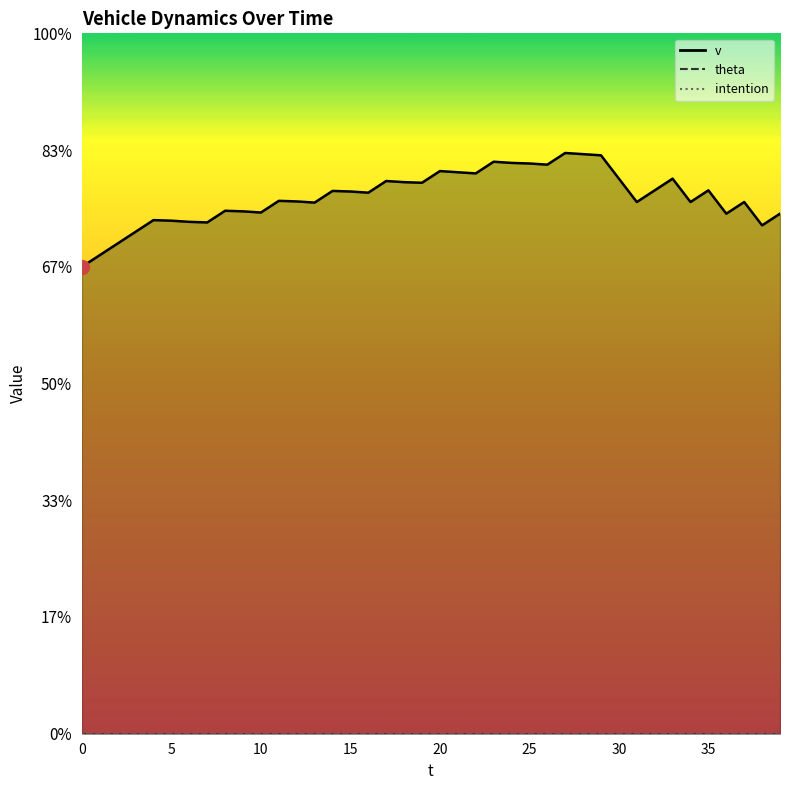

Which series has the widest spread of values?

v